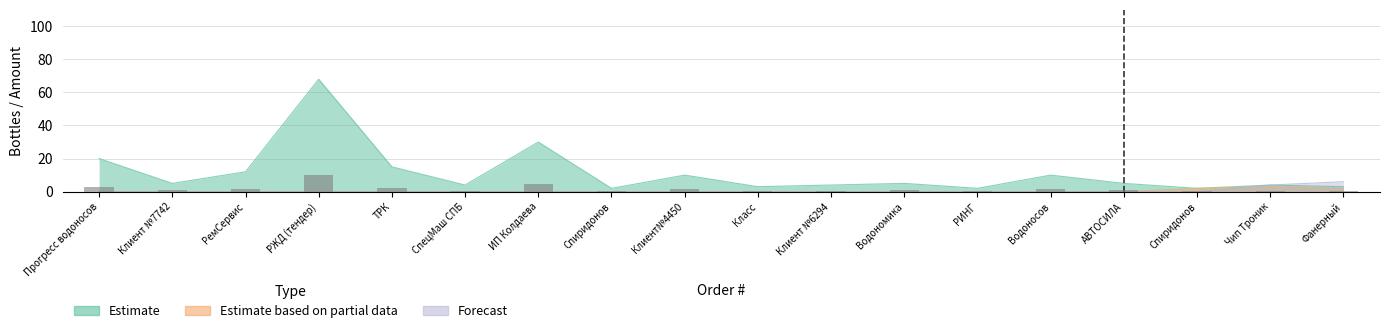

True or false: Estimate based on partial data has a value of 0 at 3.

True